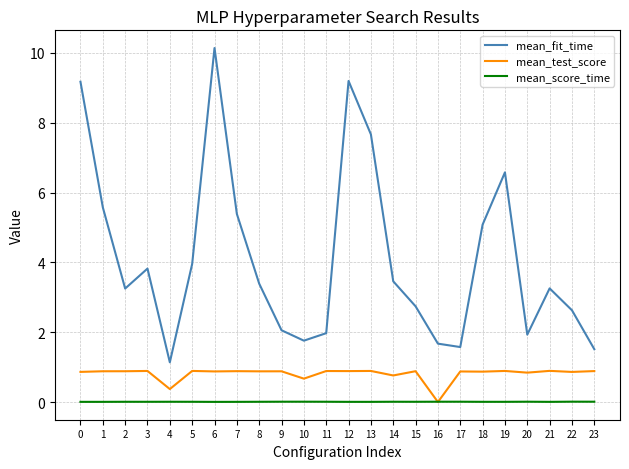

The mean_test_score series shows 0.2 at 8. True or false?

False